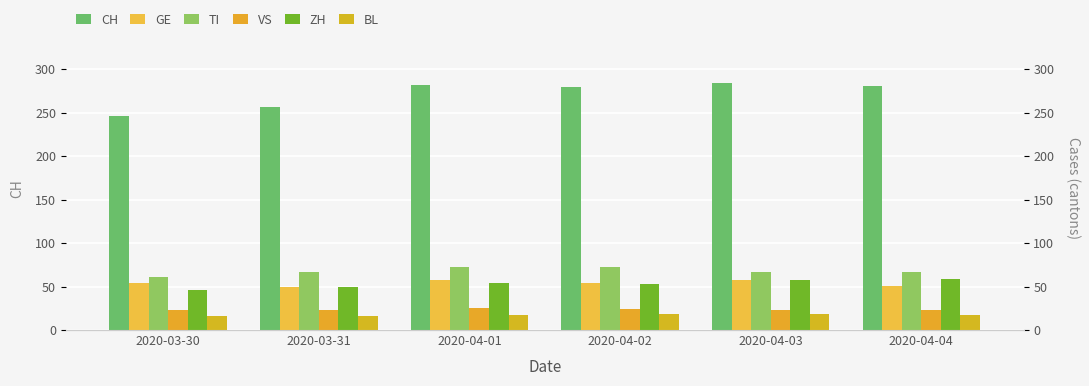

What is the sum of all ZH values?

319